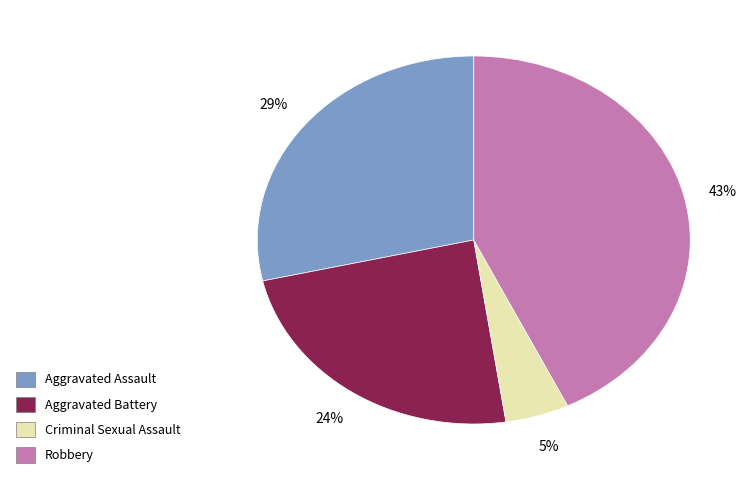

Does any single category account for the majority?

No